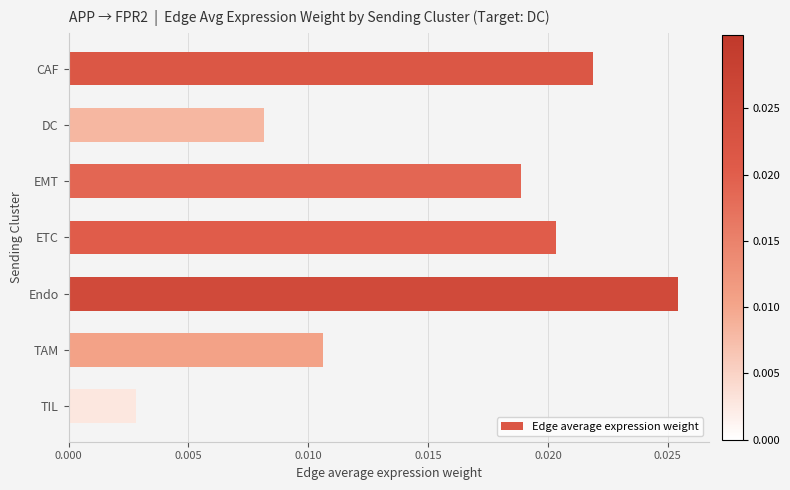

Between DC and TAM, which is larger?

TAM